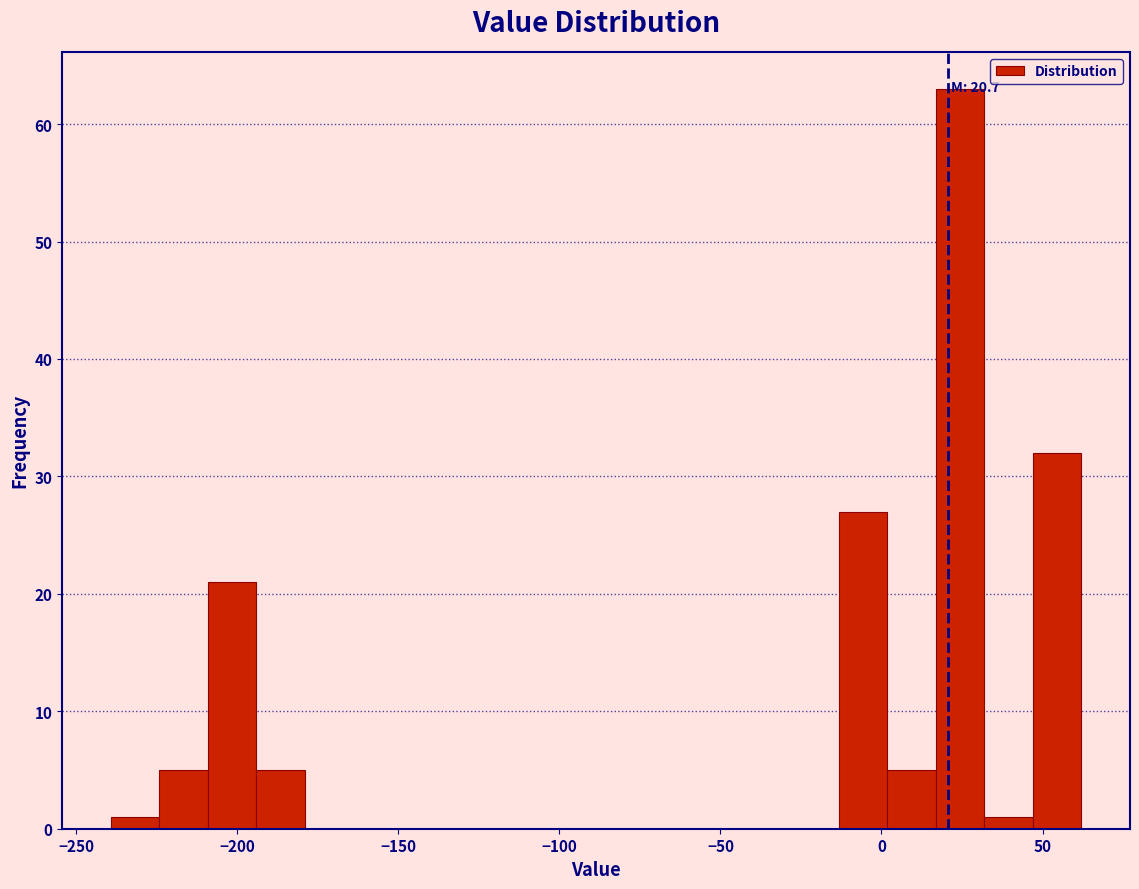

Around what value on the x-axis is the tallest bar? Give the approximate position of its centre, as read against the axis.

25